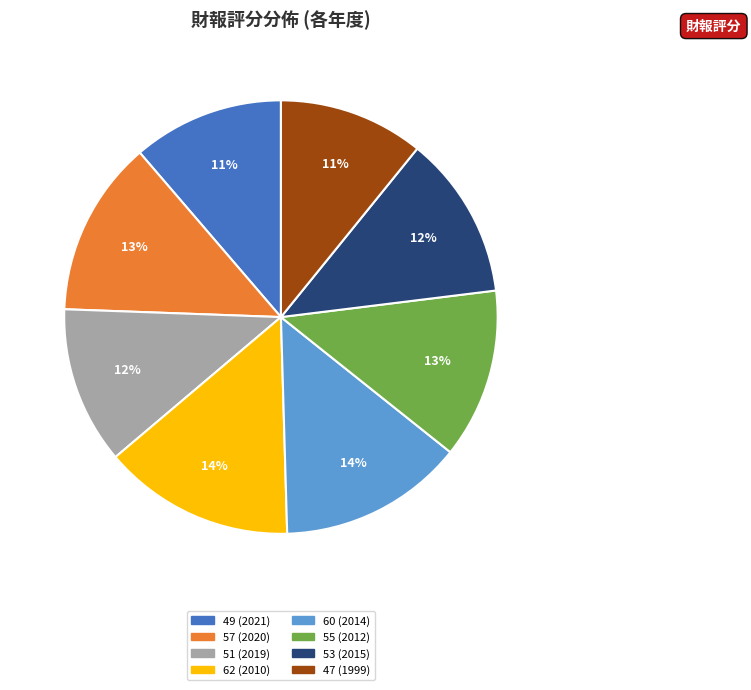

What percentage is the 55 slice, to the nearest percent?

13%